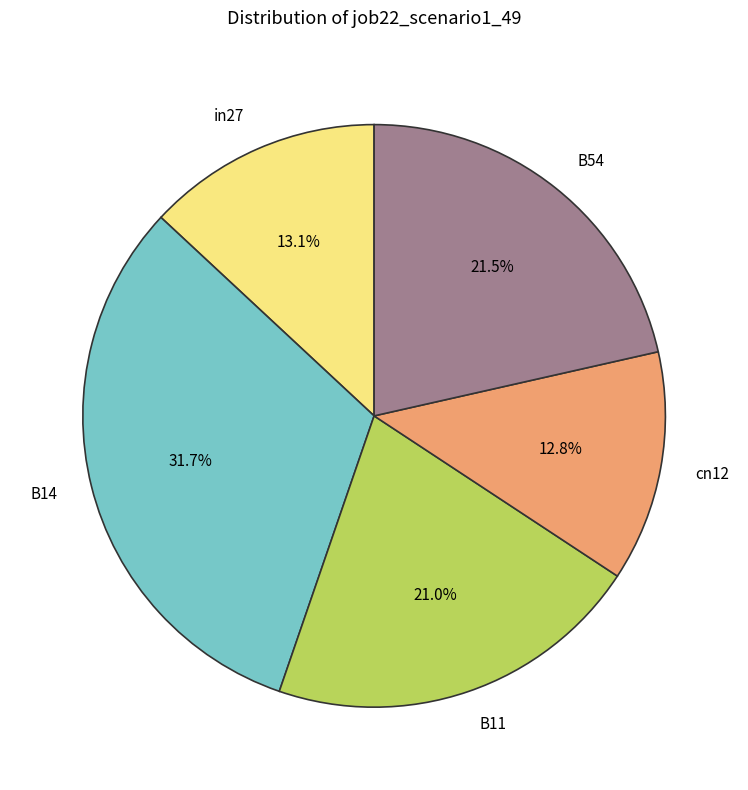

True or false: cn12 accounts for 1% of the total.

False